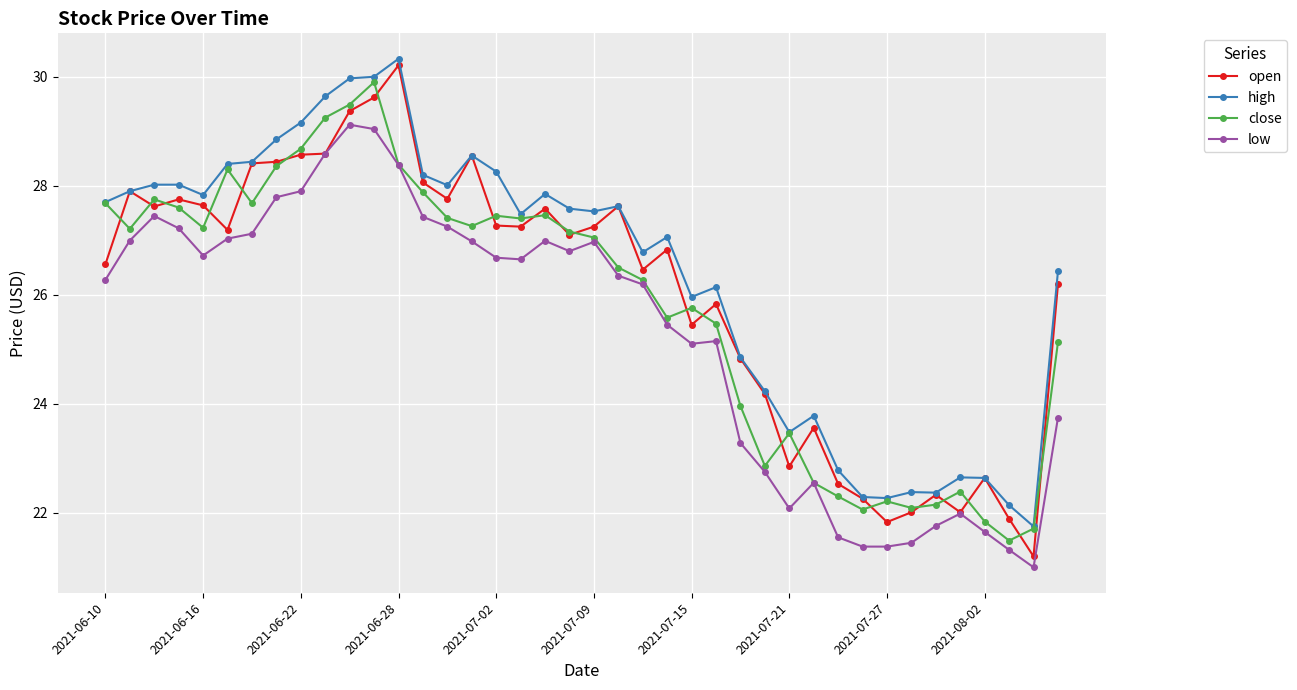

What is the difference between the maximum and minimum values in the close series?

8.4